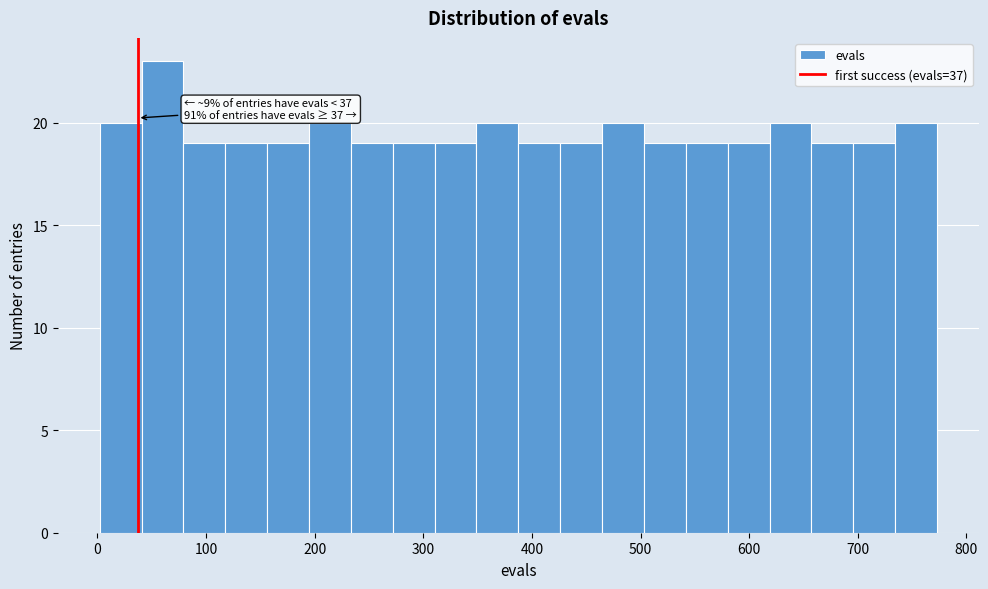

Around what value on the x-axis is the tallest bar? Give the approximate position of its centre, as read against the axis.

60